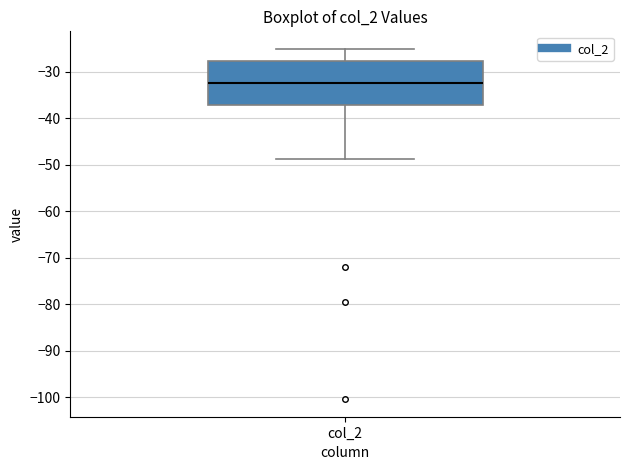

Where does the lower whisker of the box for col_2 end on the y-axis? The values are not printed on the chart, so give them approximately, as read against the axis.

-49